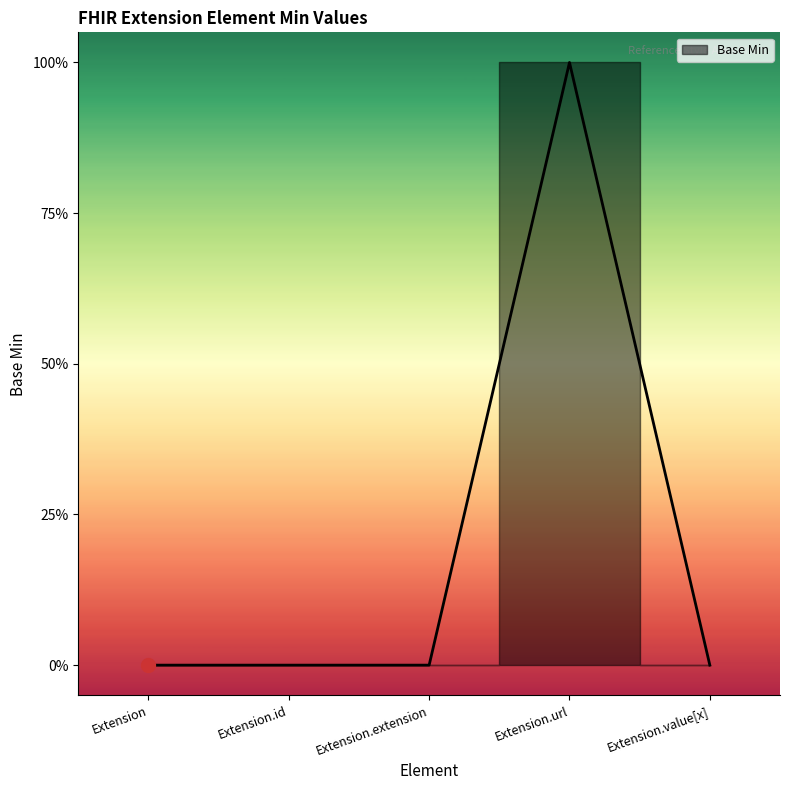

What is the maximum value shown in the chart?

1